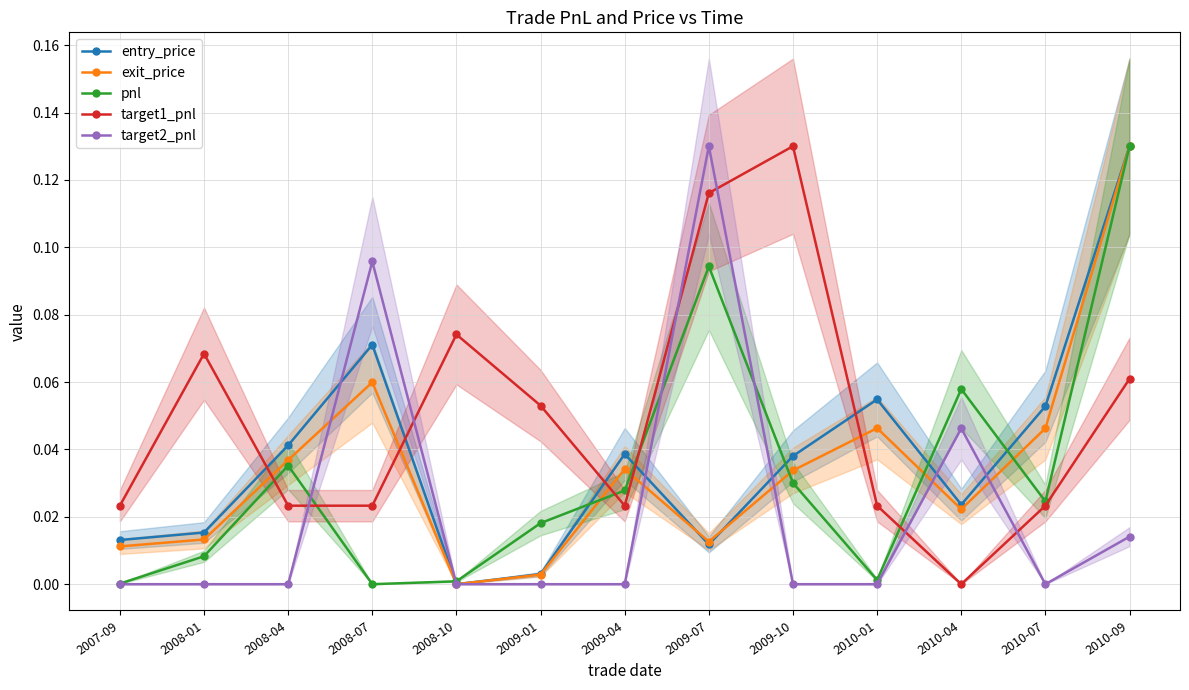

The value of entry_price at 2007-09 is 0.0. True or false?

True